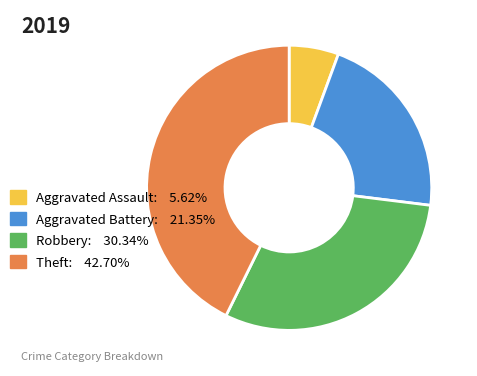

How many slices are in this pie chart?

4